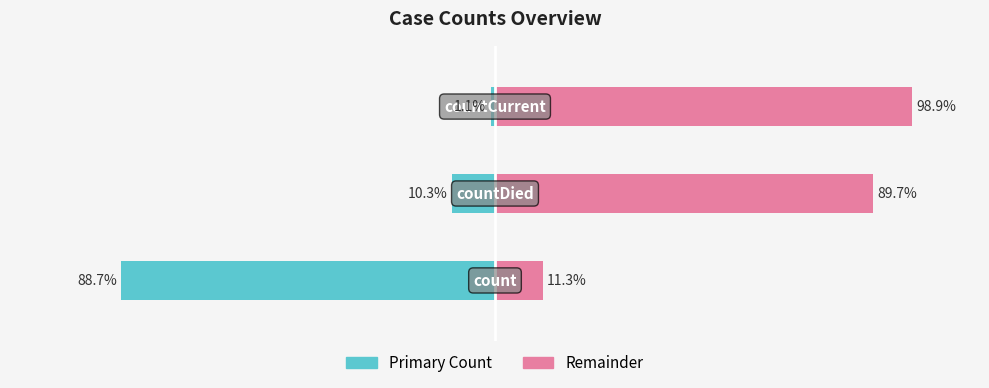

What is the lowest value of the Primary Count series?

-88.7